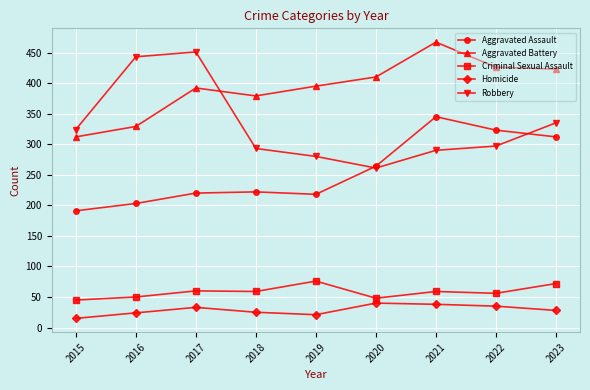

True or false: Criminal Sexual Assault has a value of 48 at 2020.

True